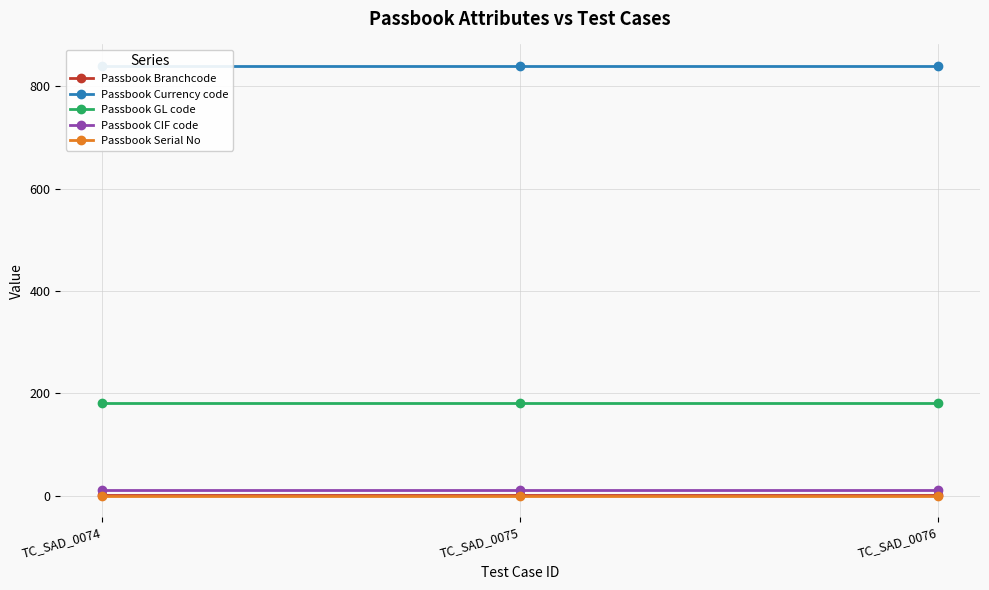

Which series changed the most between TC_SAD_0074 and TC_SAD_0076?

Passbook Branchcode